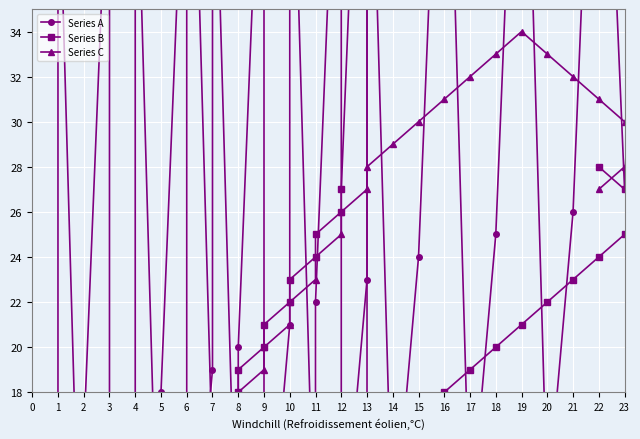

Which series has the largest total across all categories?

Series C